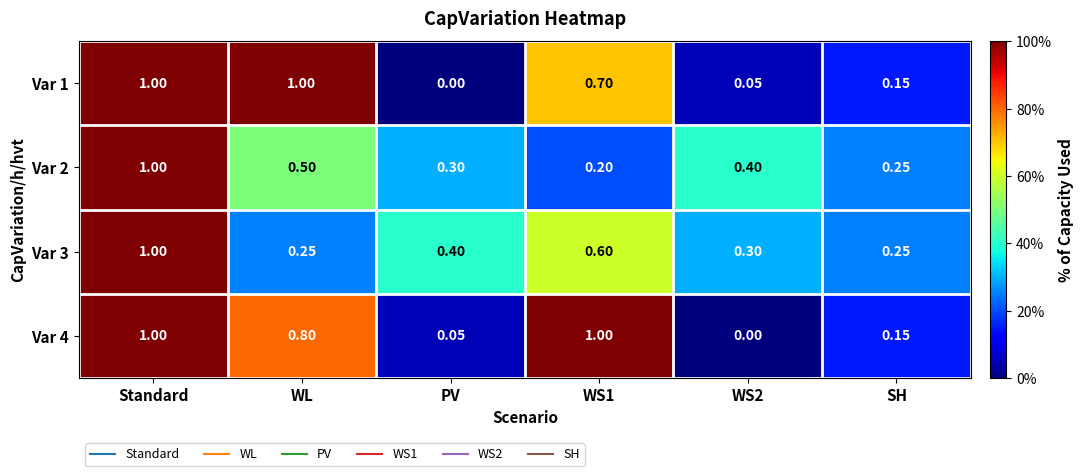

List the series in order of their overall mean, highest first.

Var 4, Var 1, Var 3, Var 2